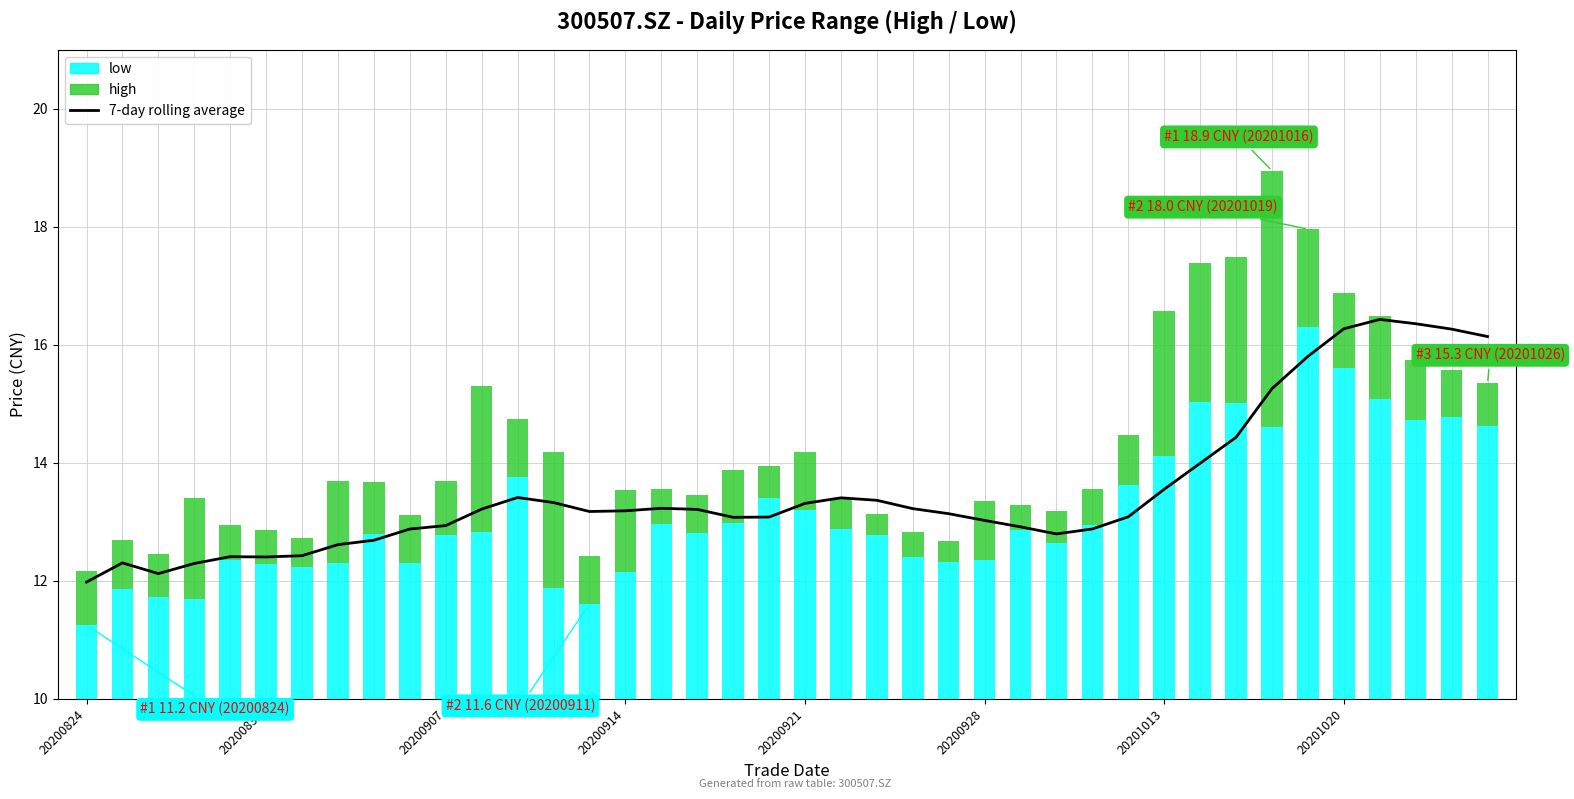

Reading left to right, what are all the values shown in this chart?

7-day rolling average: 12.0	12.3	12.1	12.3	12.4	12.4	12.4	12.6	12.7	12.9	12.9	13.2	13.4	13.3	13.2	13.2	13.2	13.2	13.1	13.1	13.3	13.4	13.4	13.2	13.1	13.0	12.9	12.8	12.9	13.1	13.6	14.0	14.4	15.3	15.8	16.3	16.4	16.4	16.3	16.1
low: 11.2	11.9	11.7	11.7	12.4	12.3	12.2	12.3	12.8	12.3	12.8	12.8	13.8	11.9	11.6	12.2	13.0	12.8	13.0	13.4	13.2	12.9	12.8	12.4	12.3	12.3	12.9	12.7	12.9	13.6	14.1	15.0	15.0	14.6	16.3	15.6	15.1	14.7	14.8	14.6
high: 0.9	0.8	0.7	1.7	0.6	0.6	0.5	1.4	0.9	0.8	0.9	2.5	1.0	2.3	0.8	1.4	0.6	0.6	0.9	0.5	1.0	0.5	0.4	0.4	0.4	1.0	0.4	0.5	0.6	0.9	2.5	2.4	2.5	4.3	1.7	1.3	1.4	1.0	0.8	0.7